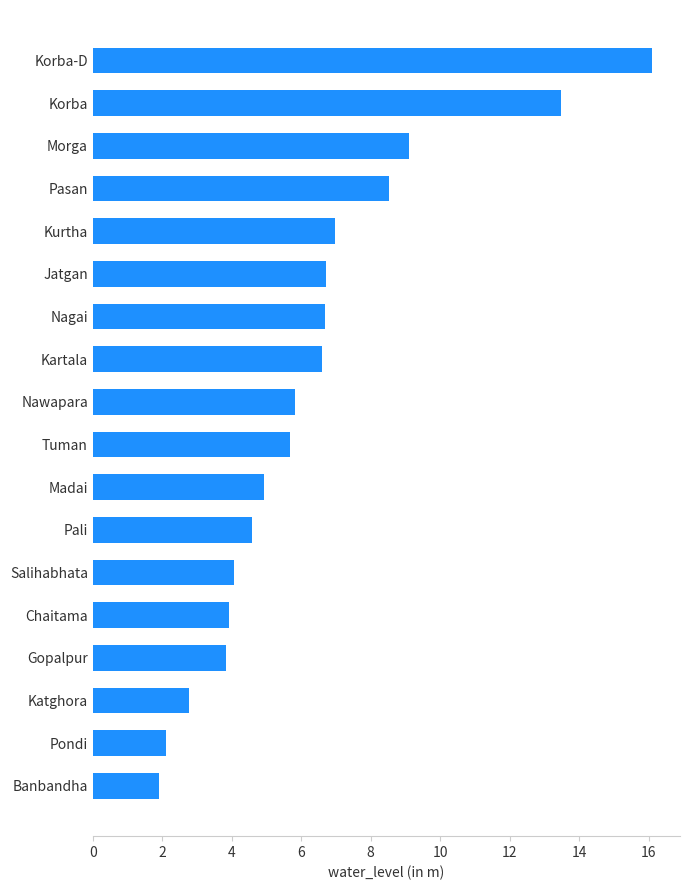

What is the smallest value displayed?

1.9